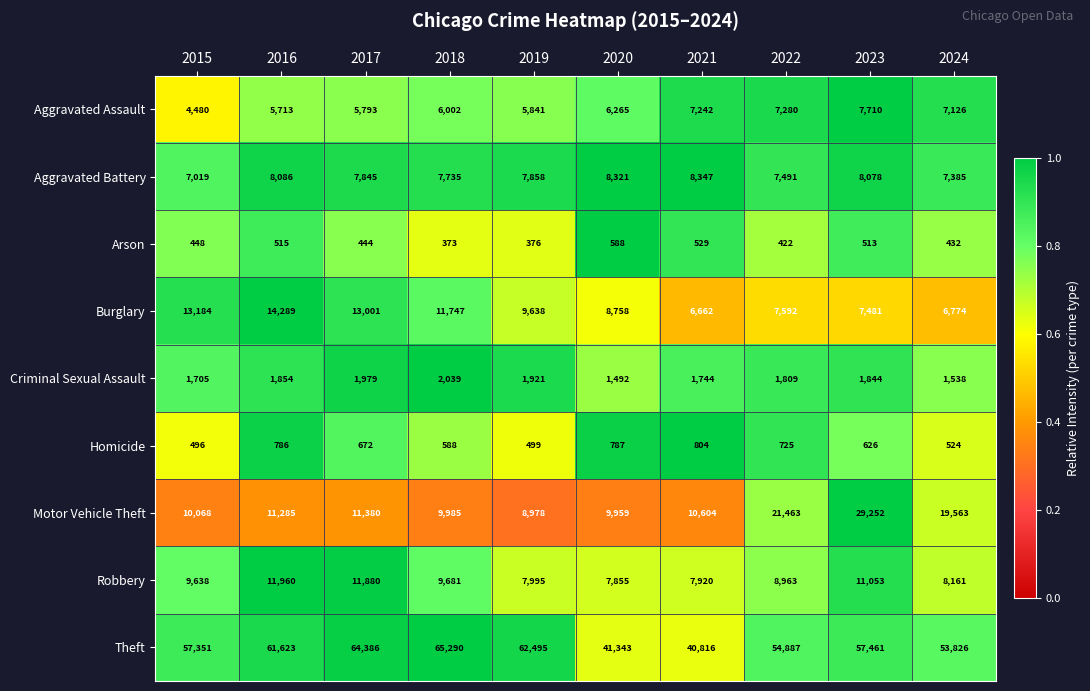

At which category is the sum across all series the highest?

2023